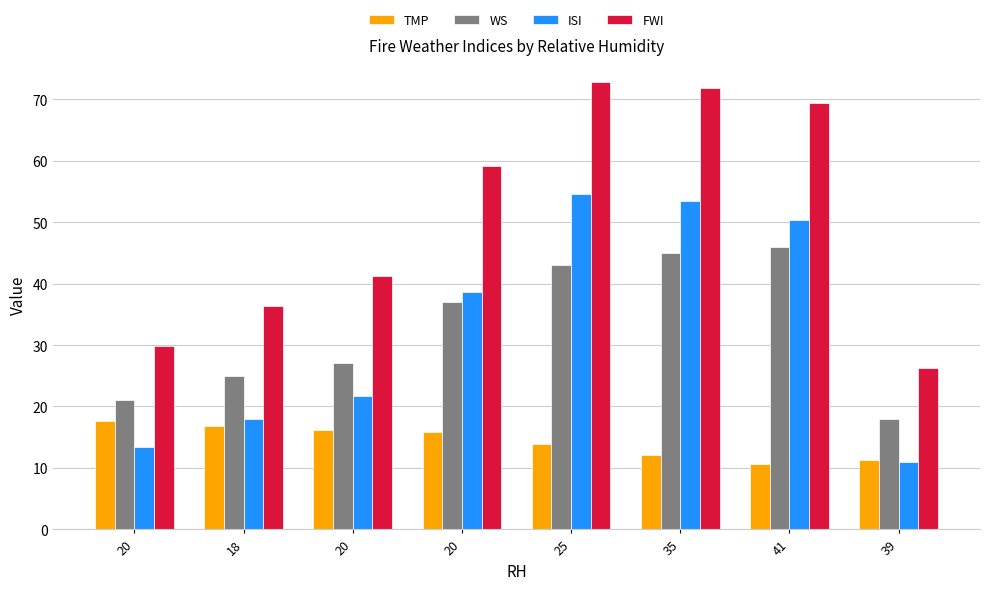

How many values in the WS series are below 37?

4